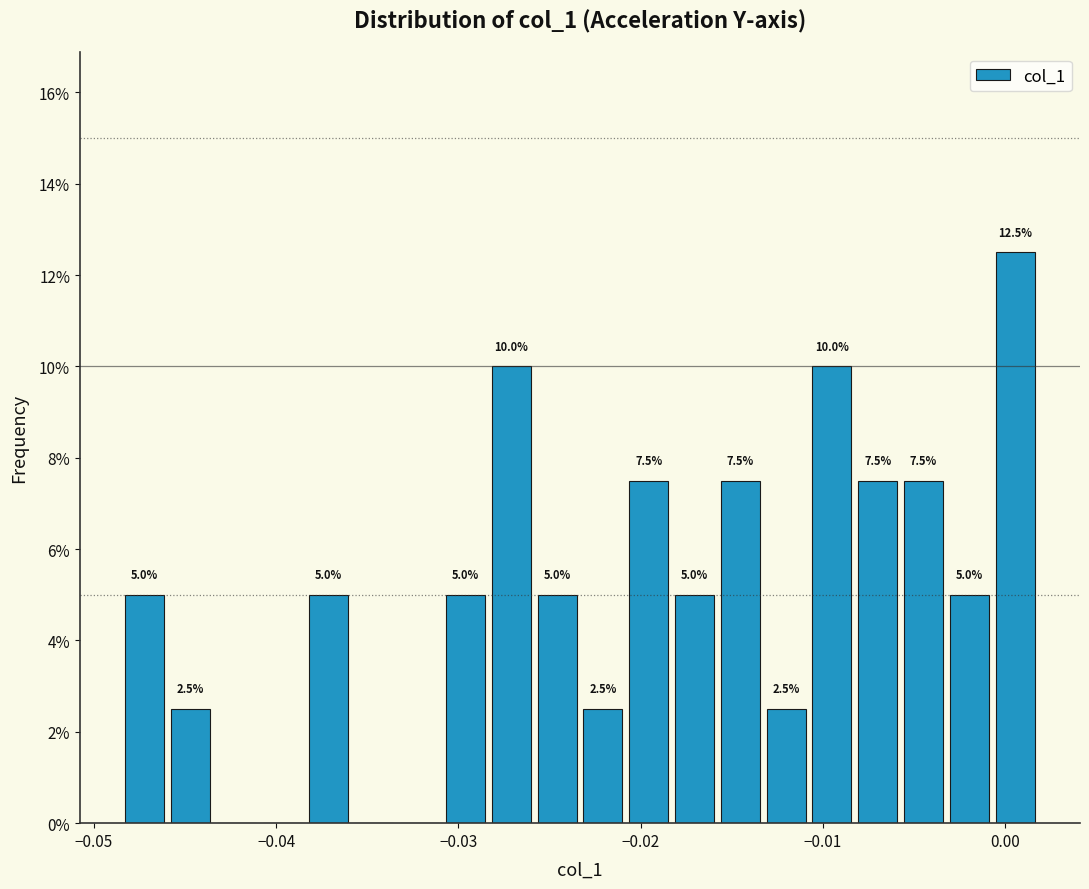

Read against the x-axis, roughly where is the centre of the tallest bar?

0.001